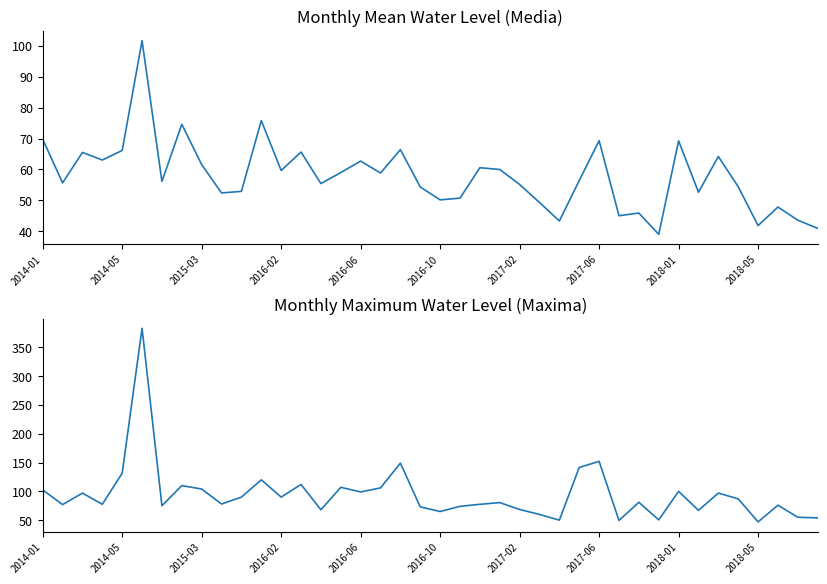

What is the sum of all Media values?

2316.3